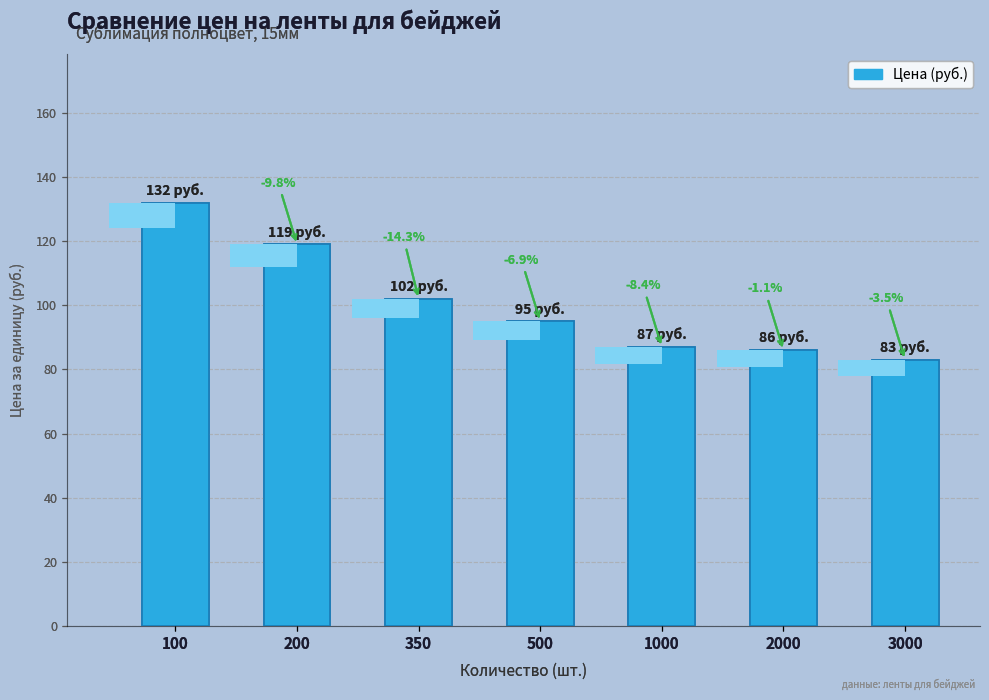

How many series are shown in this chart?

1